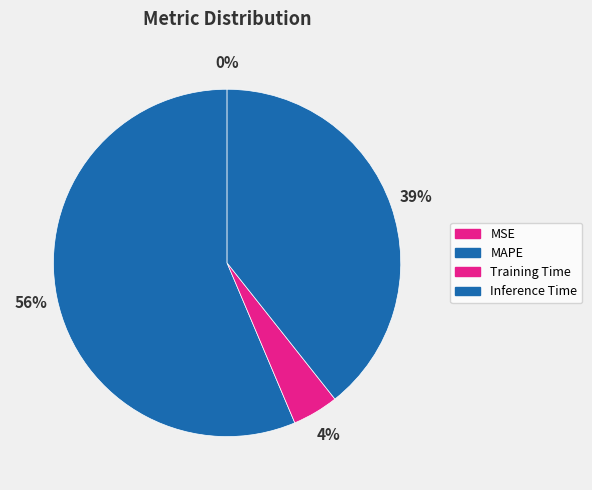

What is the majority slice?

MAPE